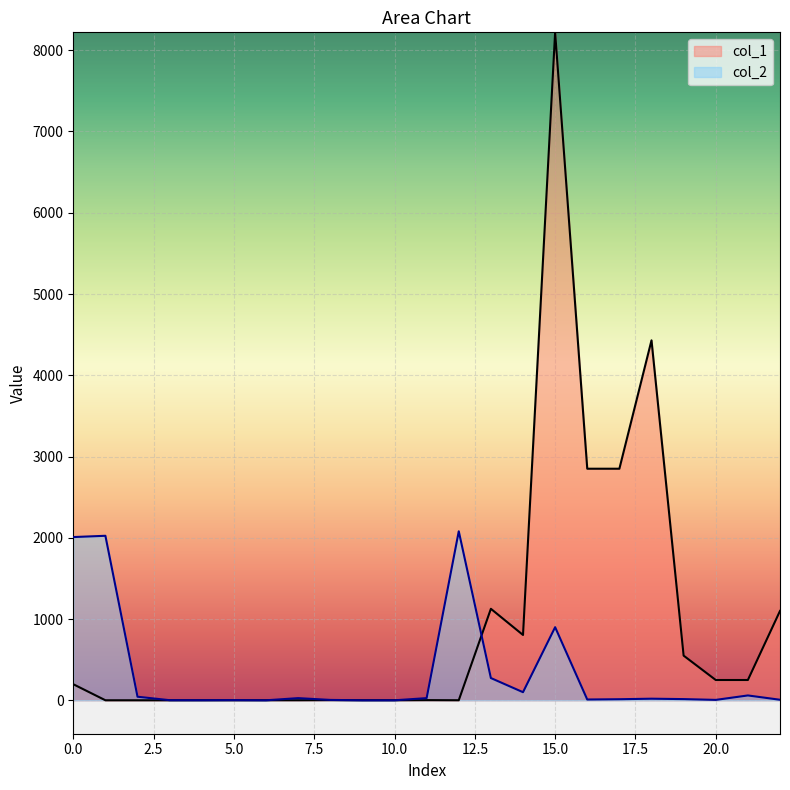

List the series in order of their overall mean, lowest first.

col_2, col_1